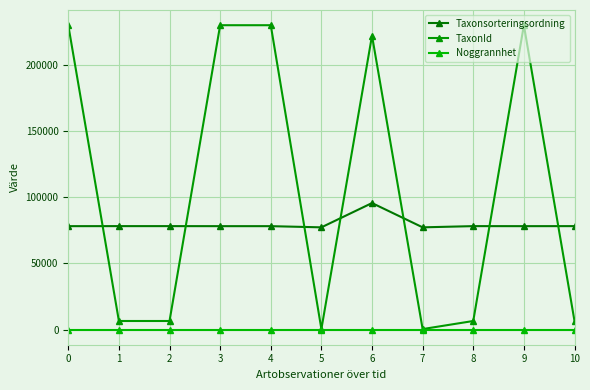

The value of Taxonsorteringsordning at 0 is 78072. True or false?

True